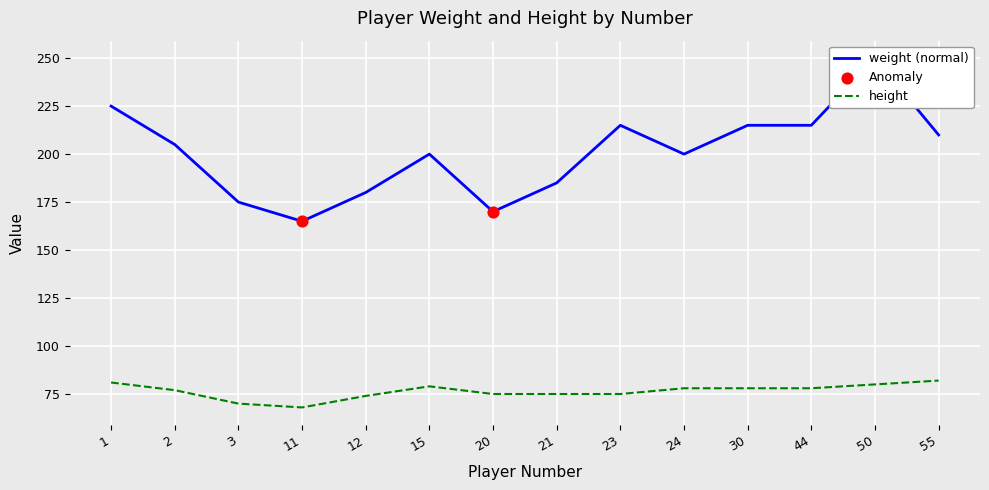

Which series contains the lowest Y value?

height